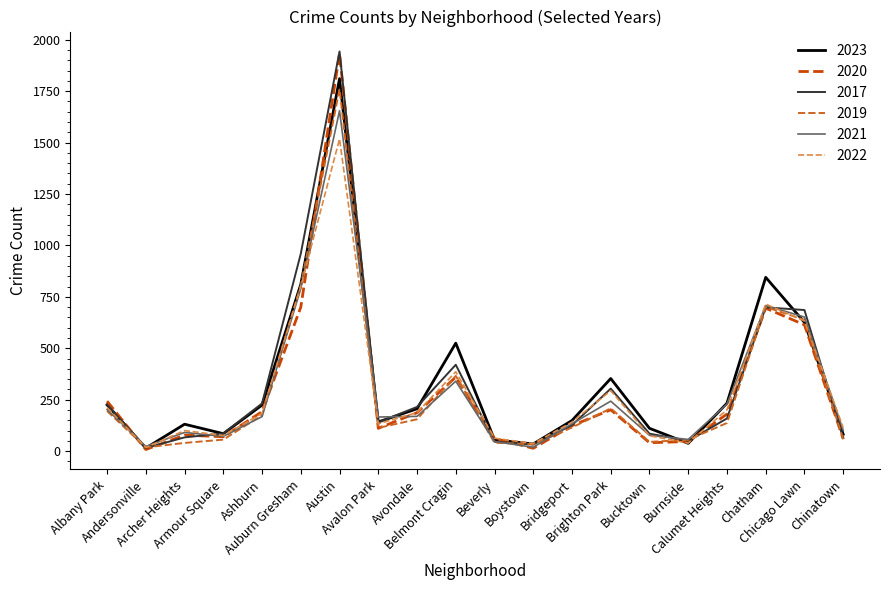

What is the highest value of the 2023 series?

1811